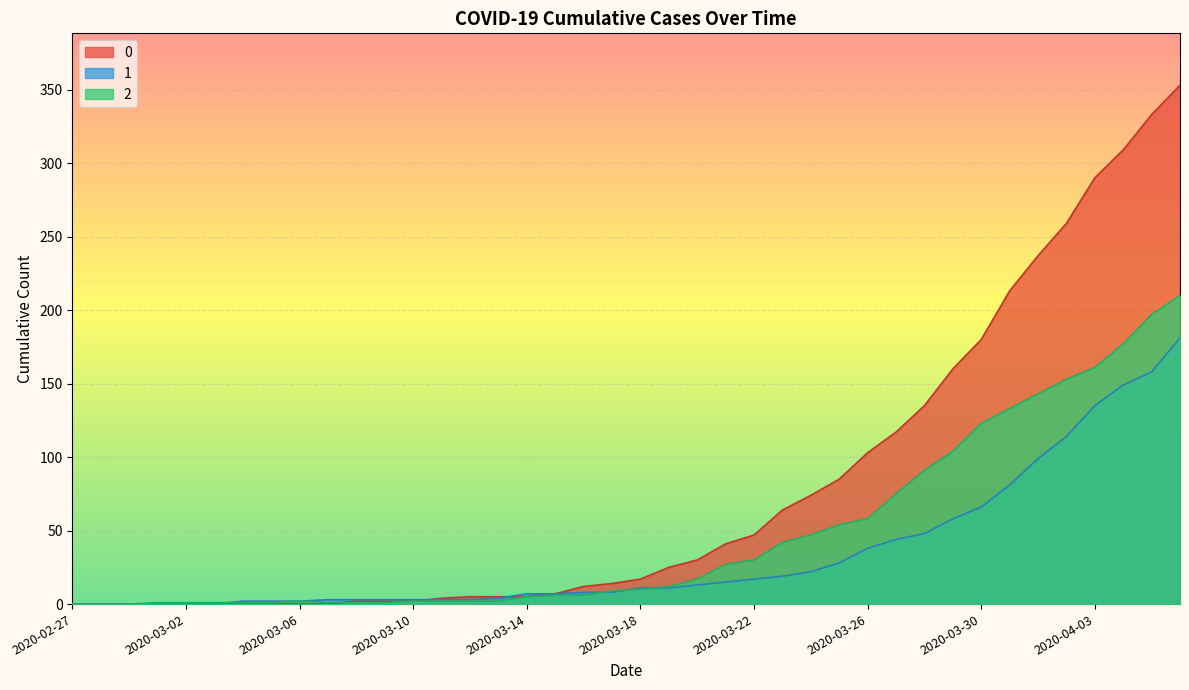

Rank the series by their maximum value, from highest to lowest.

0, 2, 1